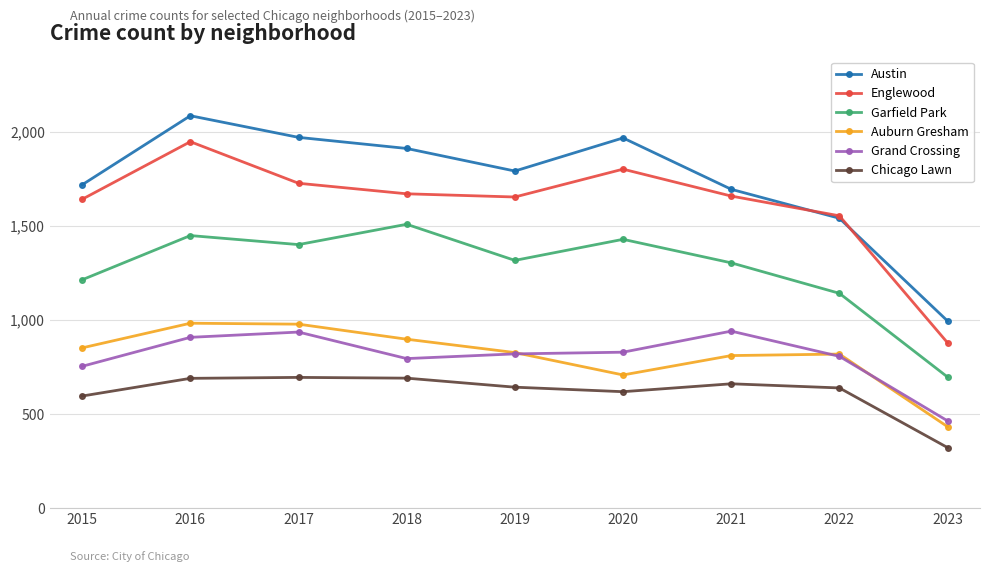

What is the value of the Auburn Gresham point at the 4th from the left?

898